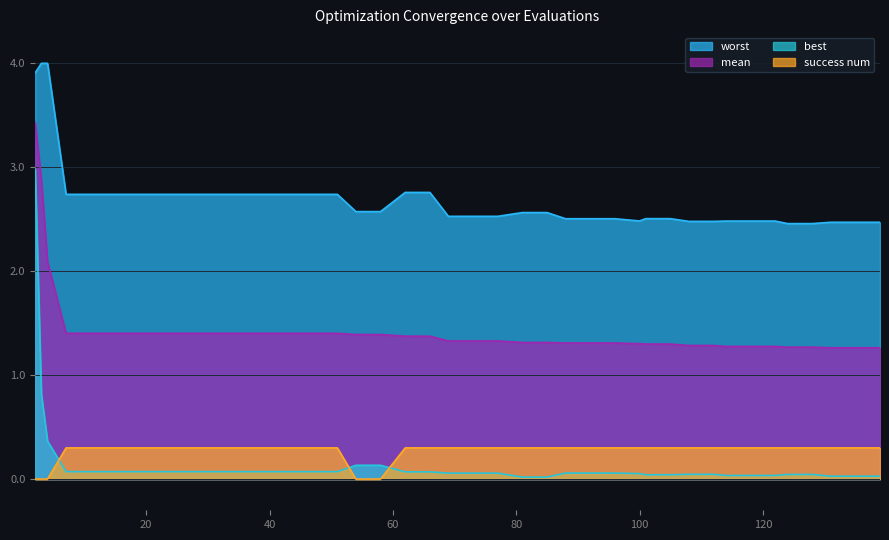

What is the spread (max minus min) of values at 69?

2.5